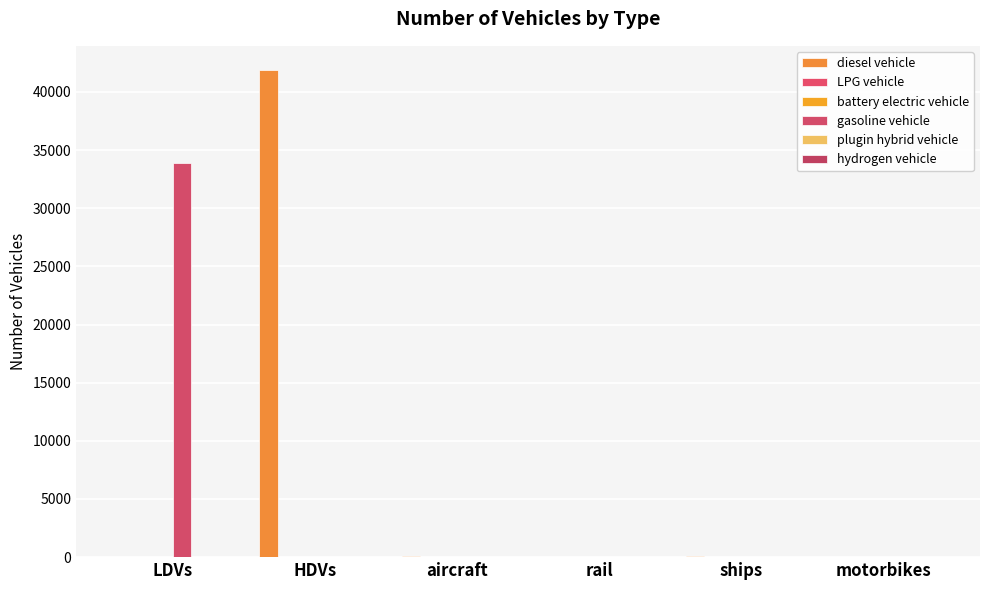

Are the bars grouped side by side (vs. stacked)?

Yes